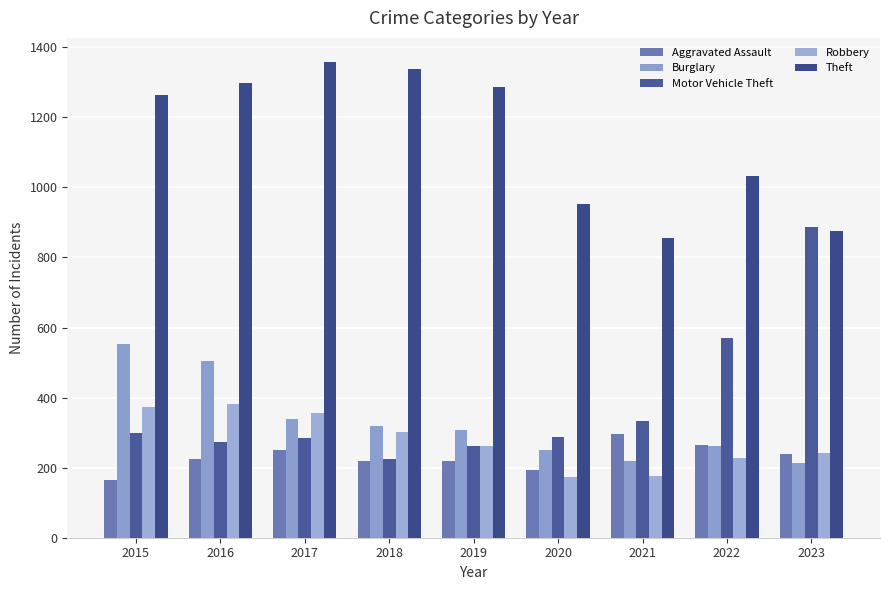

Reading left to right, what are all the values shown in this chart?

Aggravated Assault: 2015=164	2016=225	2017=251	2018=220	2019=220	2020=192	2021=295	2022=264	2023=238
Burglary: 2015=552	2016=505	2017=339	2018=319	2019=308	2020=250	2021=220	2022=263	2023=214
Motor Vehicle Theft: 2015=299	2016=272	2017=285	2018=225	2019=262	2020=287	2021=332	2022=569	2023=888
Robbery: 2015=372	2016=381	2017=356	2018=302	2019=263	2020=174	2021=175	2022=227	2023=243
Theft: 2015=1263	2016=1297	2017=1359	2018=1337	2019=1288	2020=954	2021=856	2022=1033	2023=876